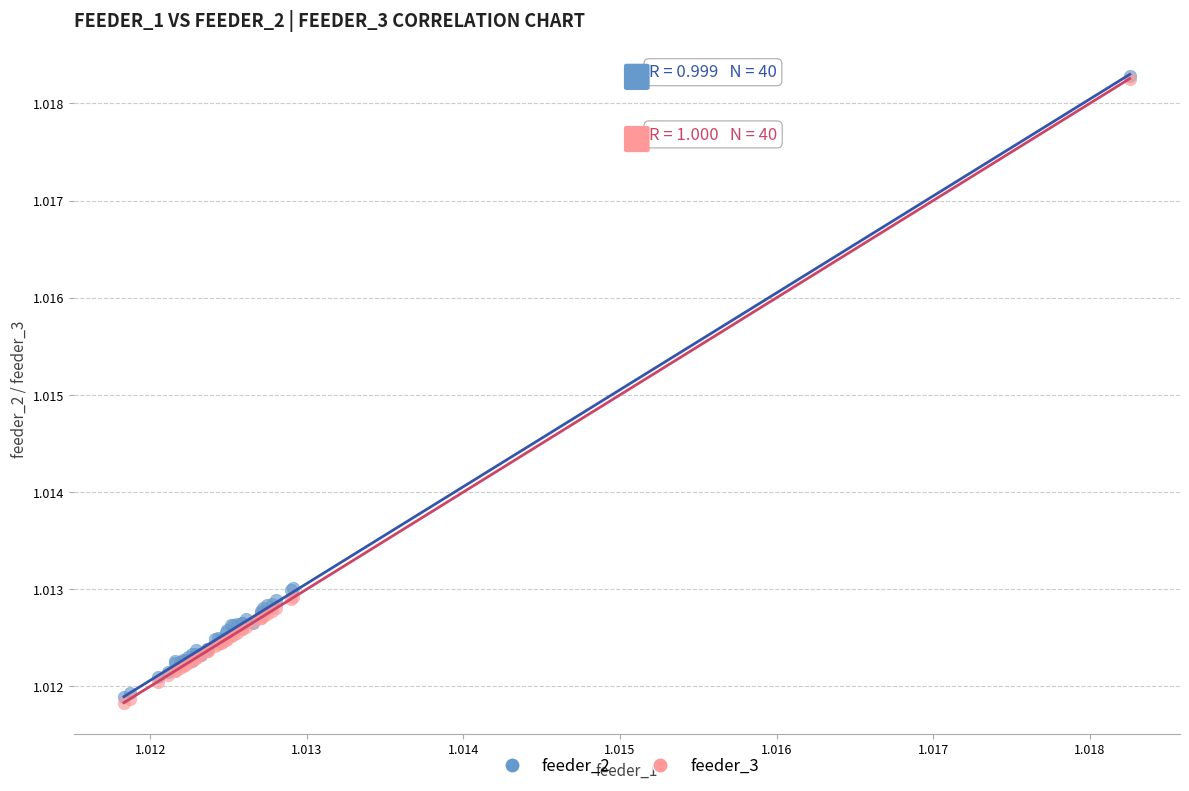

What are all the series names shown in the legend?

feeder_2, feeder_3